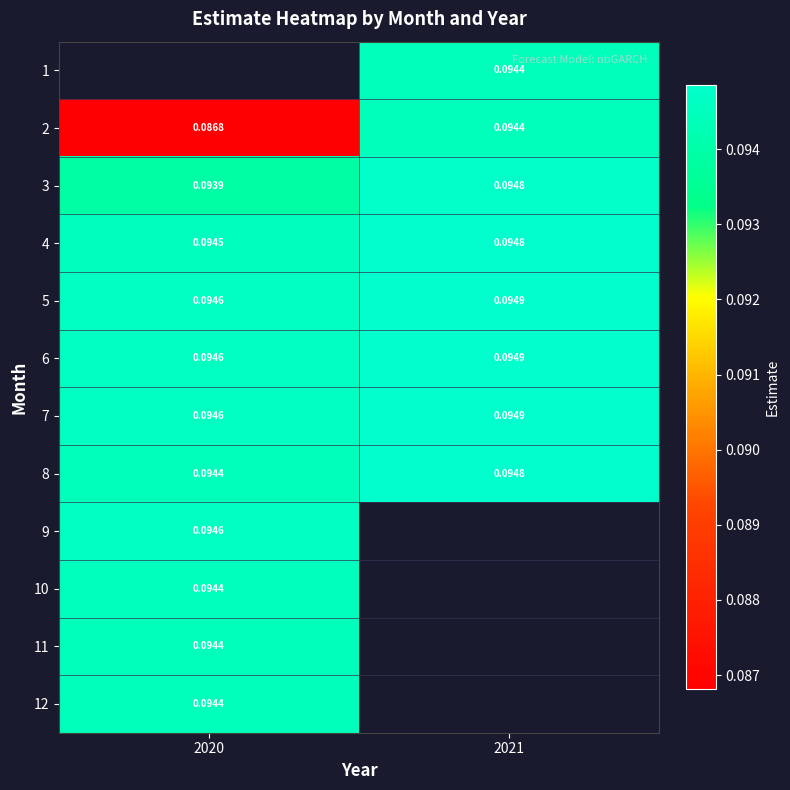

Is the value of 9 at 2020 greater than the value of 4 at 2021?

No